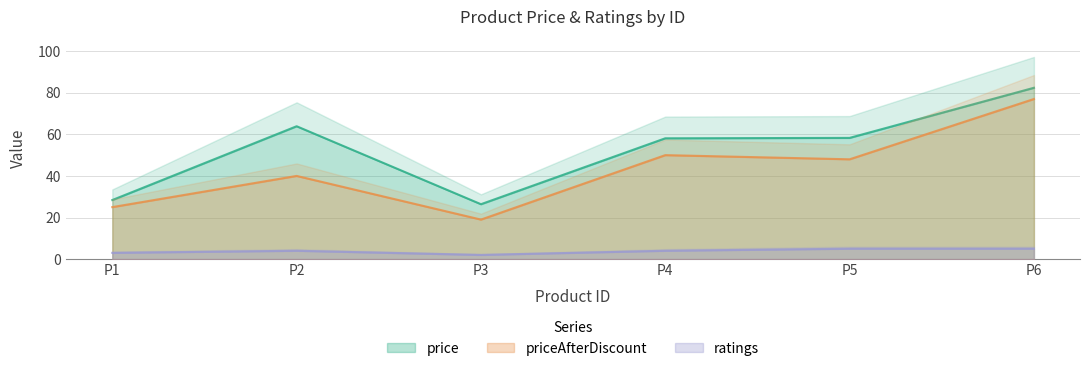

The value of priceAfterDiscount at P1 is 6.3. True or false?

False